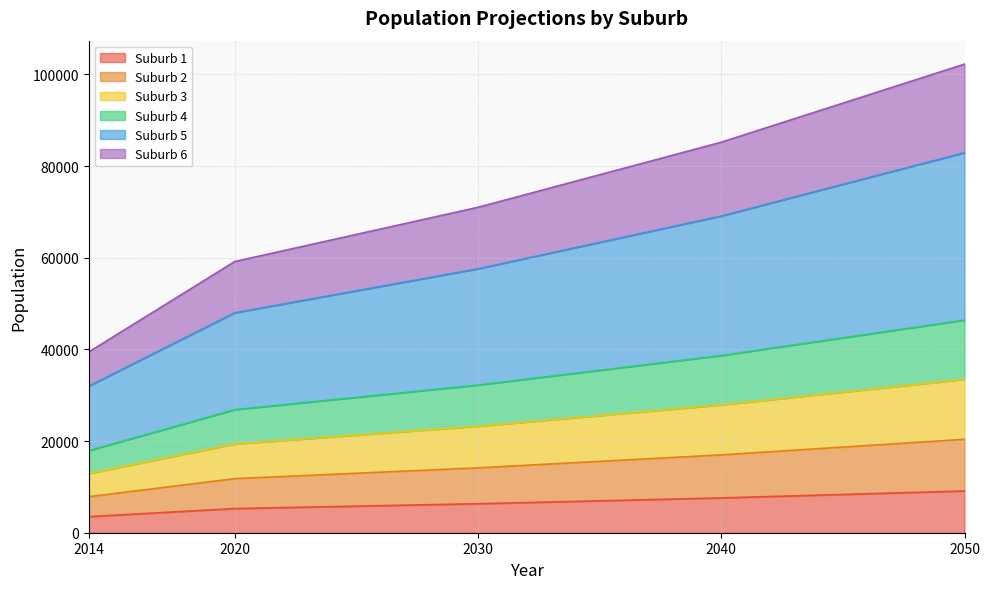

What is the total value across all series at 2040?

85209.8